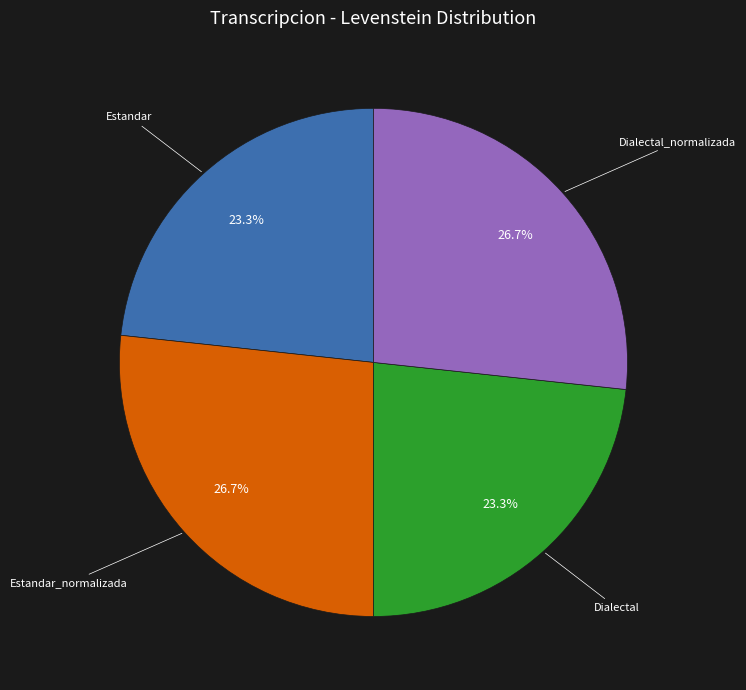

Is there any slice that represents more than half of the pie?

No